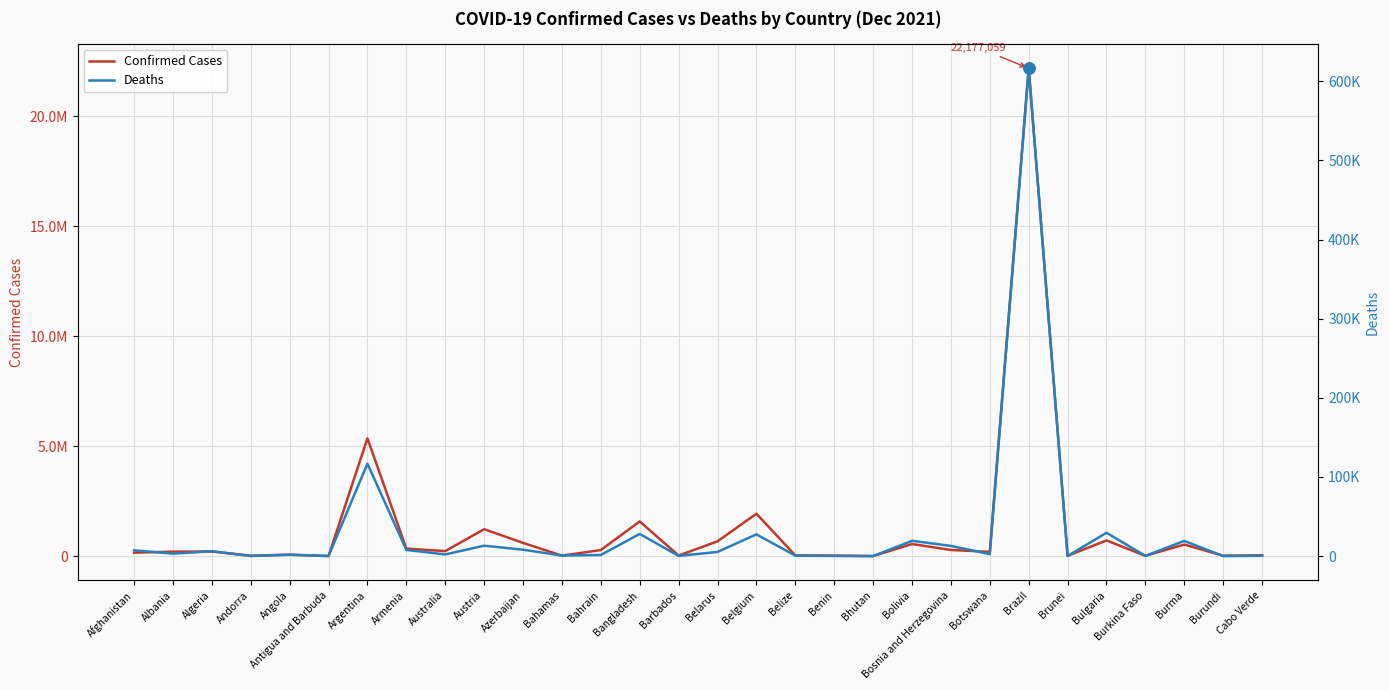

Between Azerbaijan and Bolivia, which series saw the biggest shift?

Confirmed Cases